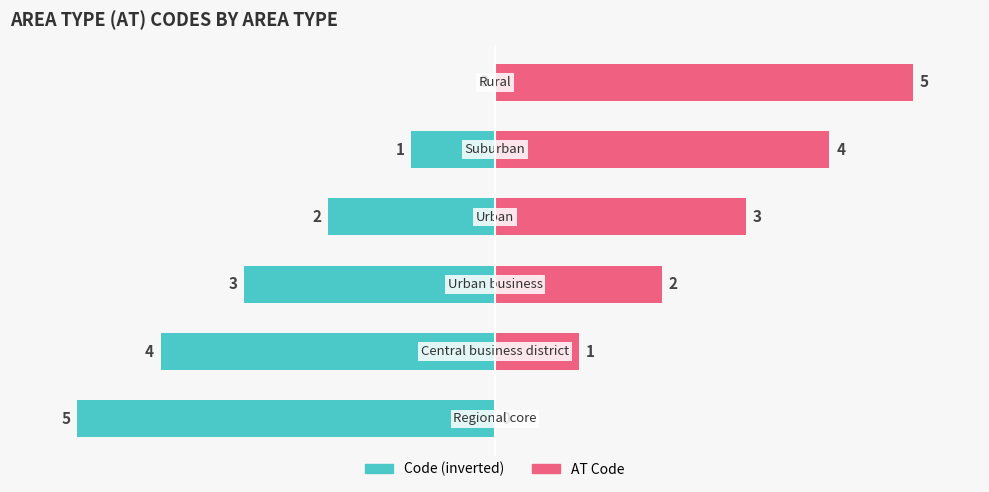

What is the sum of the Code (inverted) values at 2 and −2?

-4